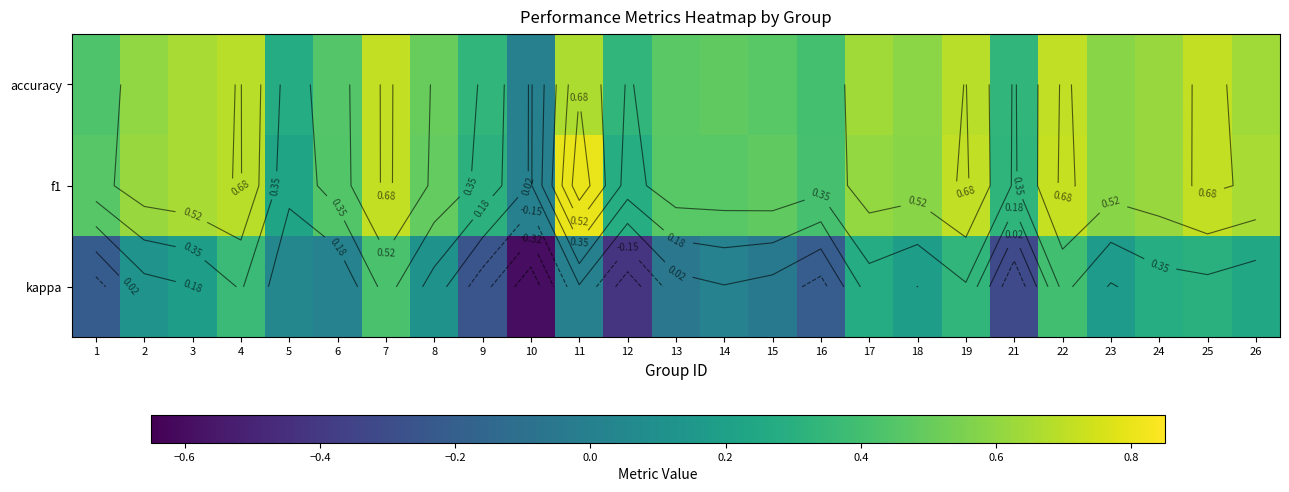

What is the sum of the accuracy values at 2 and 9?

0.9